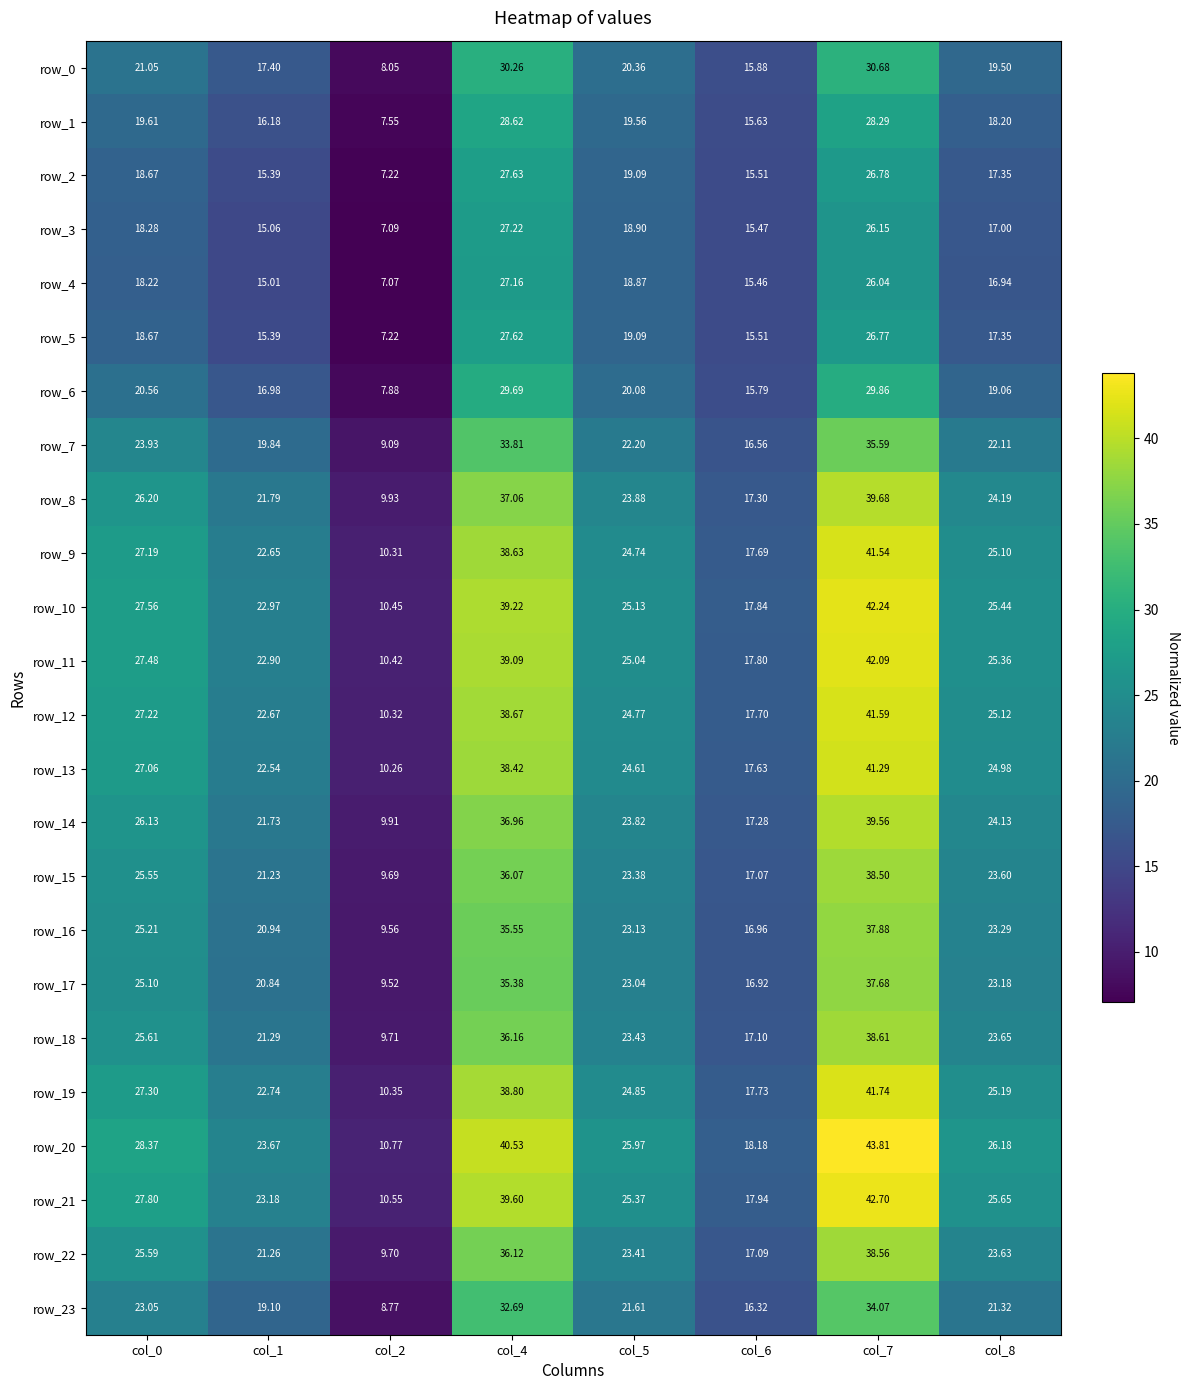

List the labels in order of row_17 value, smallest first.

col_2, col_6, col_1, col_5, col_8, col_0, col_4, col_7